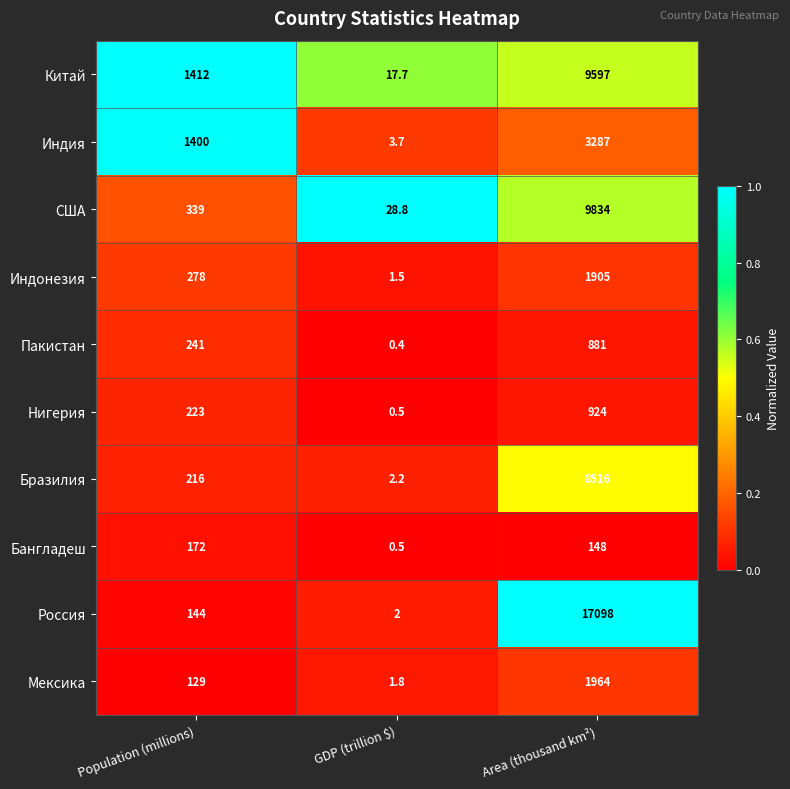

Which series has the widest spread of values?

Россия